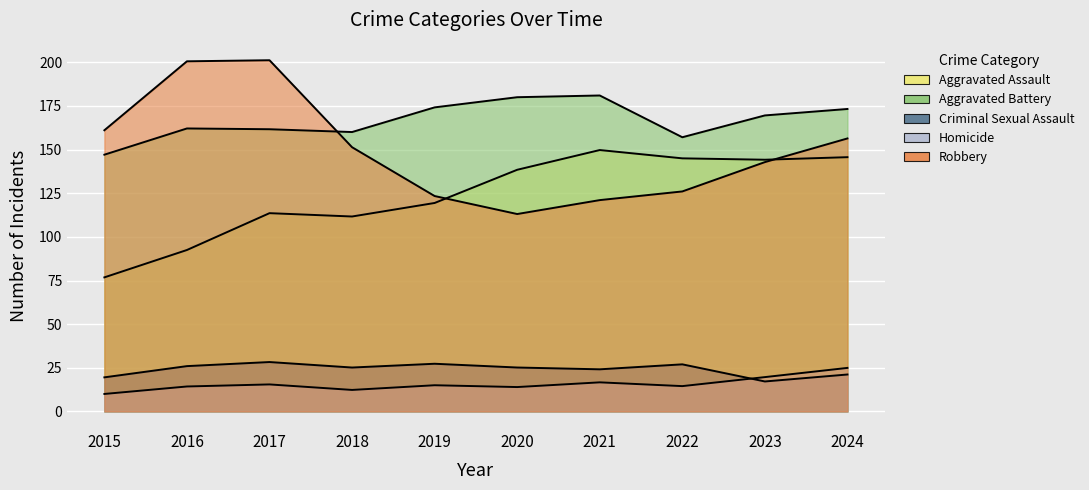

Reading left to right, what are all the values shown in this chart?

Aggravated Assault: 74	90	121	108	117	140	154	143	144	146
Aggravated Battery: 143	167	162	155	178	178	191	144	175	173
Criminal Sexual Assault: 18	27	30	23	29	25	22	32	12	23
Homicide: 9	15	17	10	17	12	19	12	20	26
Robbery: 151	210	214	143	122	108	124	122	144	159